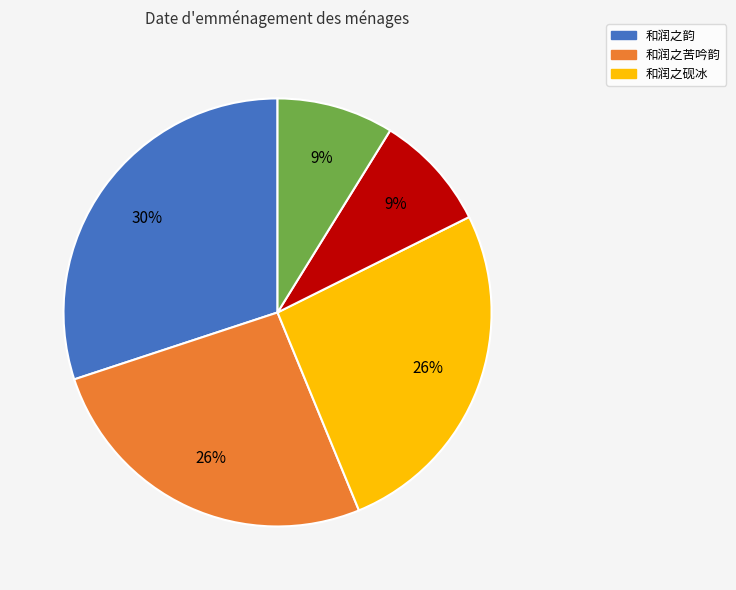

To the nearest percent, what is the difference between the largest and smallest slice percentages?

21%